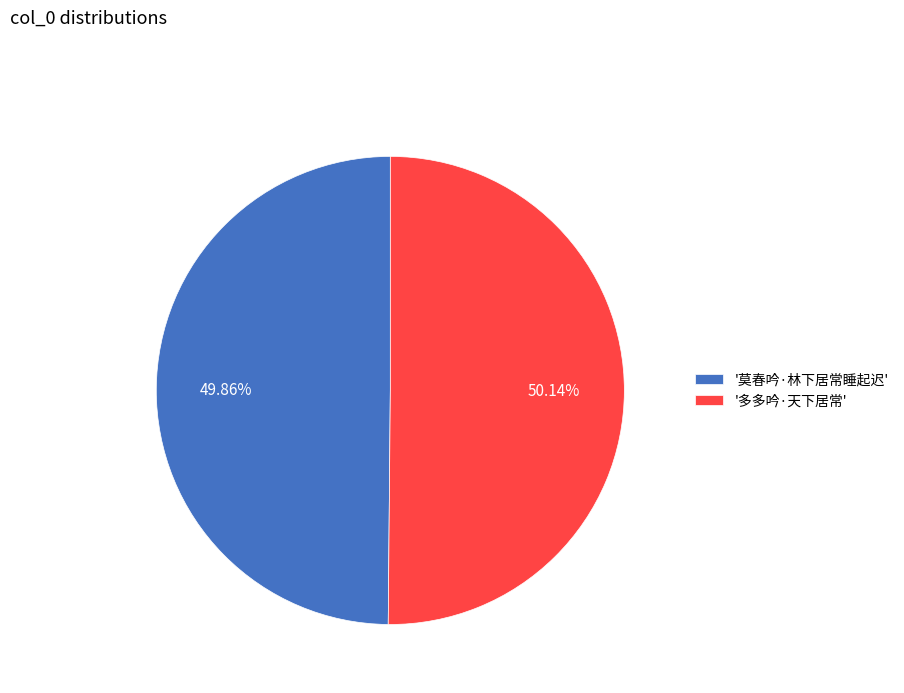

Do '莫春吟·林下居常睡起迟' and '多多吟·天下居常' together represent more than half of the pie?

Yes